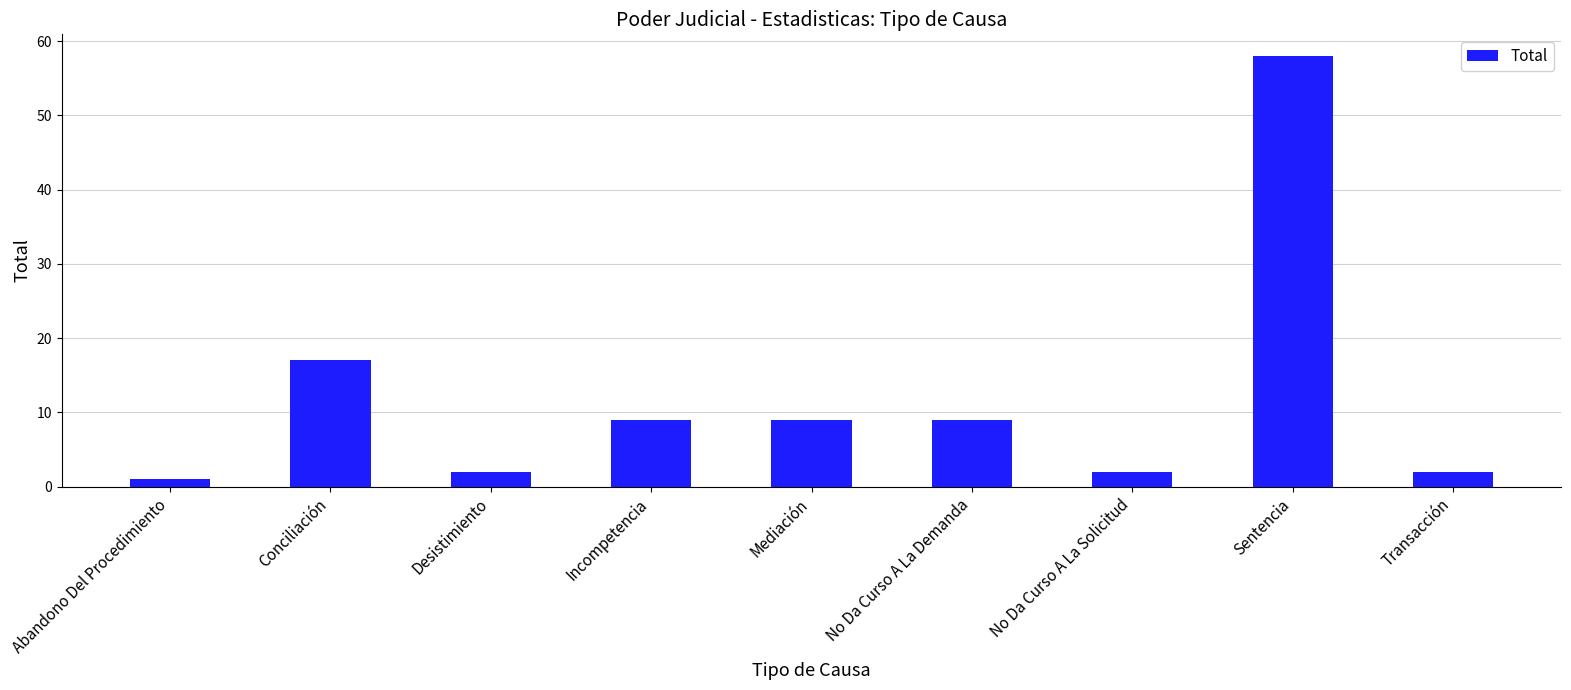

What is the minimum value shown in the chart?

1